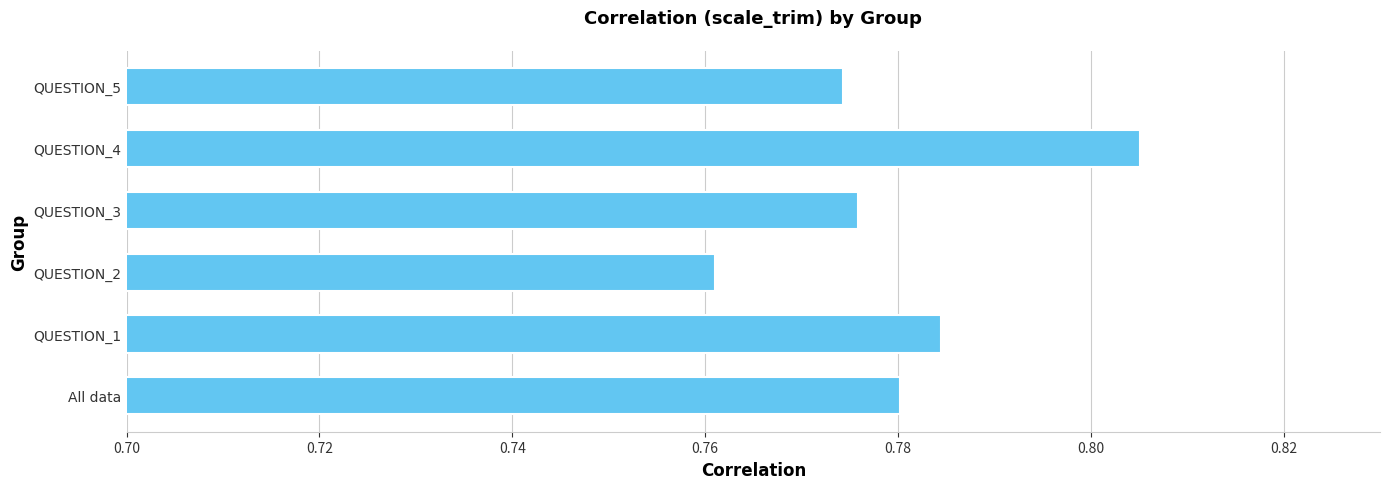

Rank the categories by value from lowest to highest.

QUESTION_2, QUESTION_5, QUESTION_3, All data, QUESTION_1, QUESTION_4